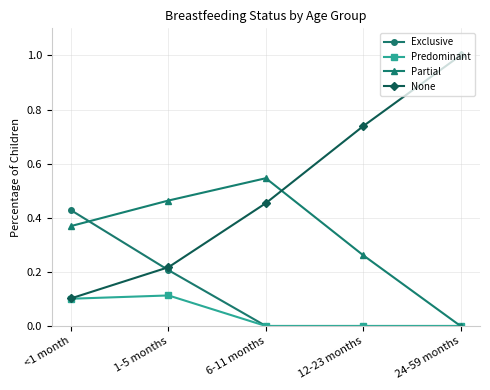

What is the maximum value for None?

1.0